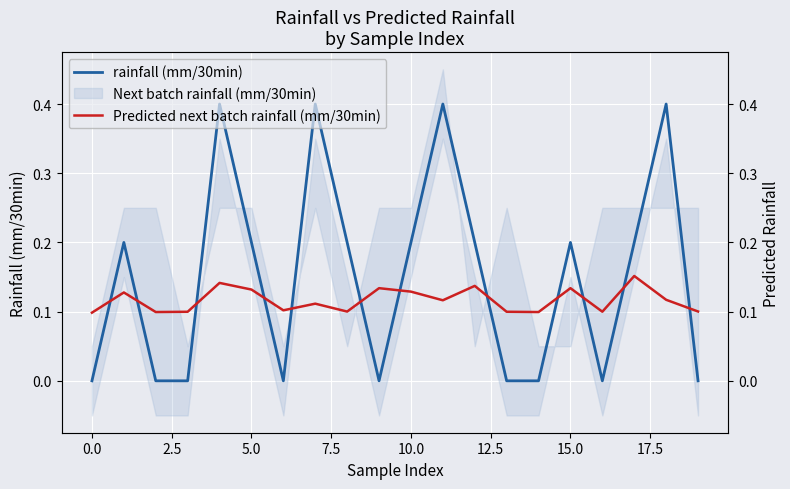

True or false: Predicted next batch rainfall (mm/30min) has a value of 0.0 at 12.

False